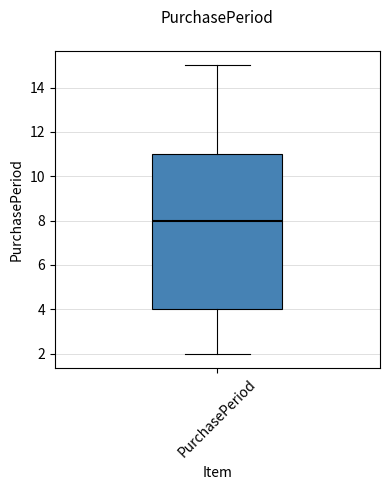

Transcribe this box plot: give where the median line is, the range the box spans, and where the two whiskers end, as read against the y-axis. The values are not printed on the chart, so give them approximately, as read against the axis.

median 8, box 4 to 11, whiskers 2 to 15